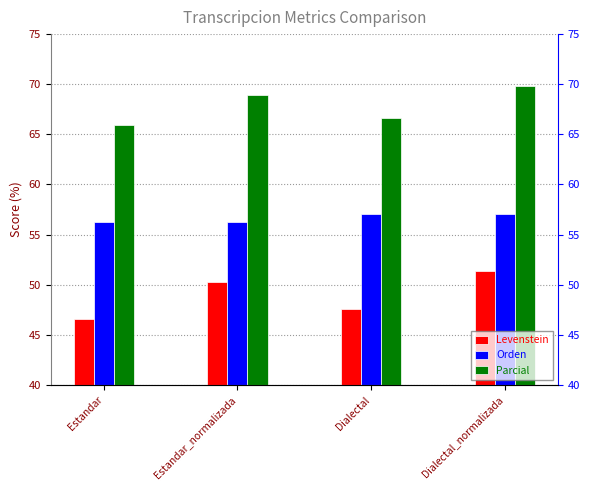

How many groups of bars are there?

4